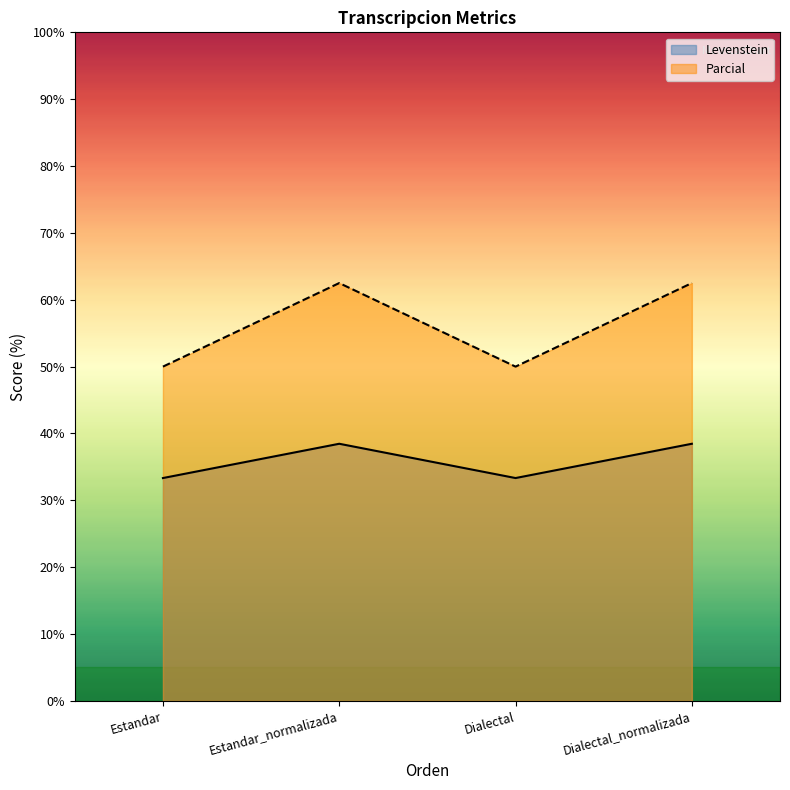

True or false: Levenstein and Parcial intersect in this chart.

False